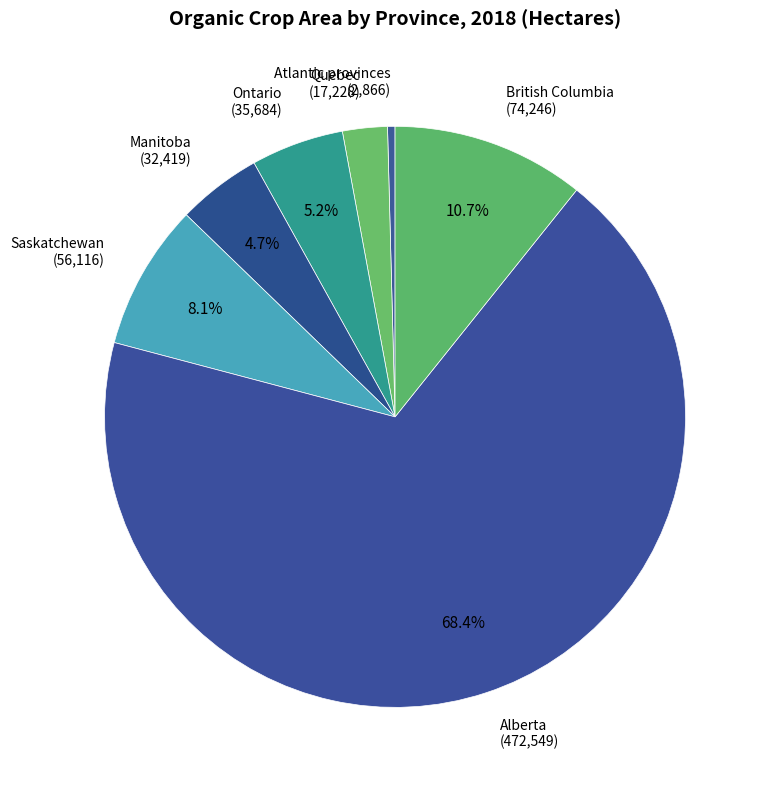

To the nearest percent, what portion does British Columbia represent?

11%